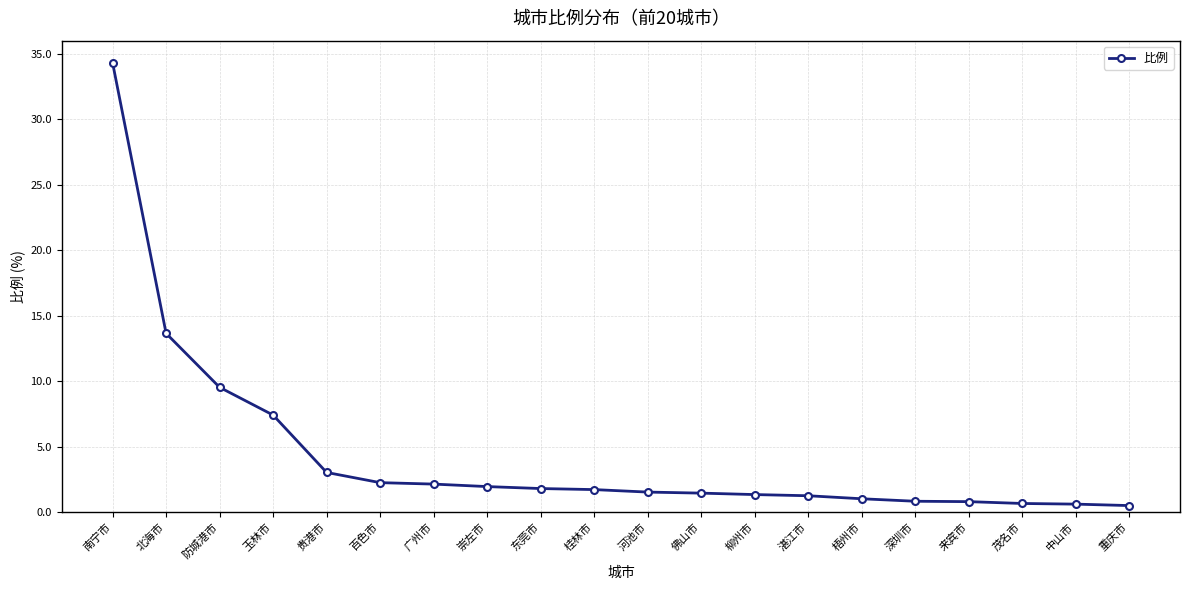

At which category does the chart reach its peak across all series?

南宁市